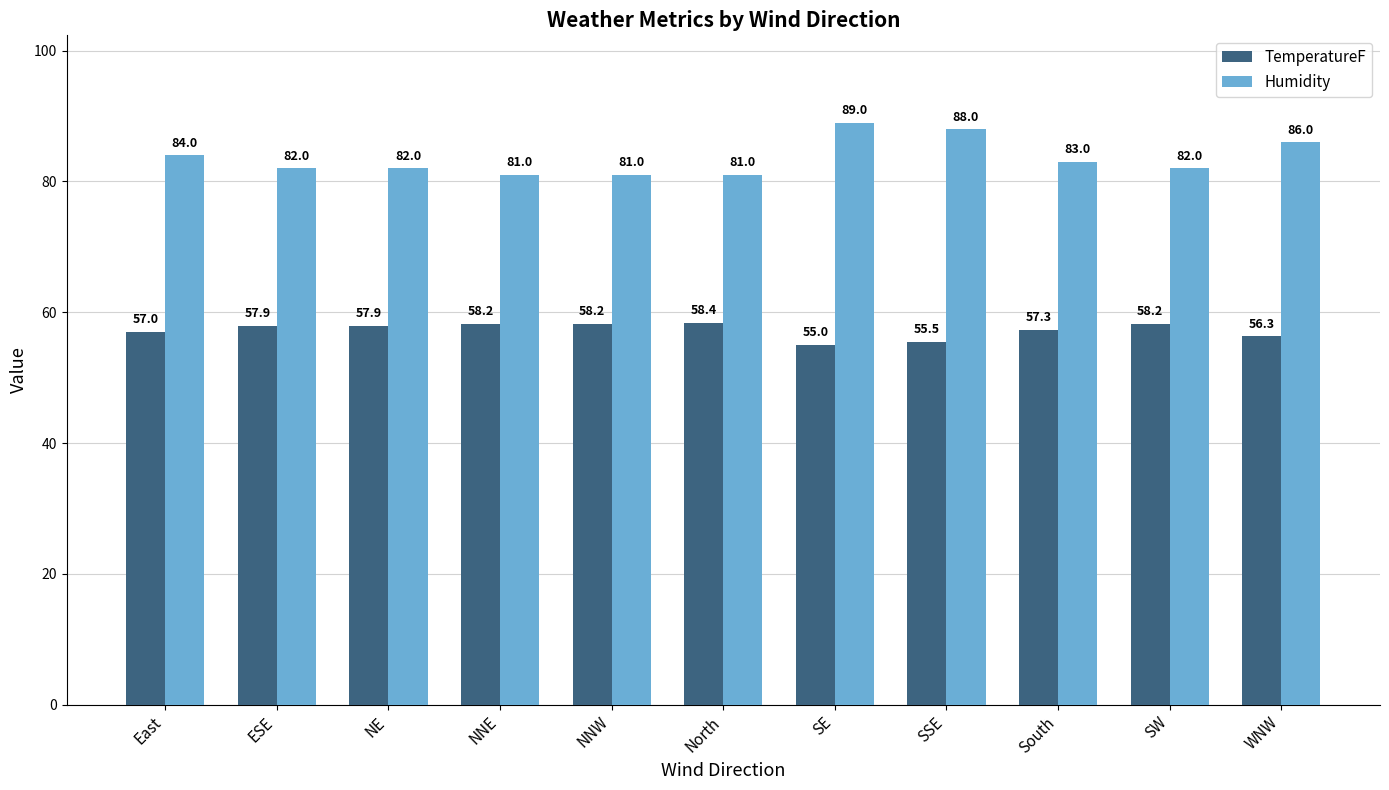

What is the sum of all TemperatureF values?

629.9